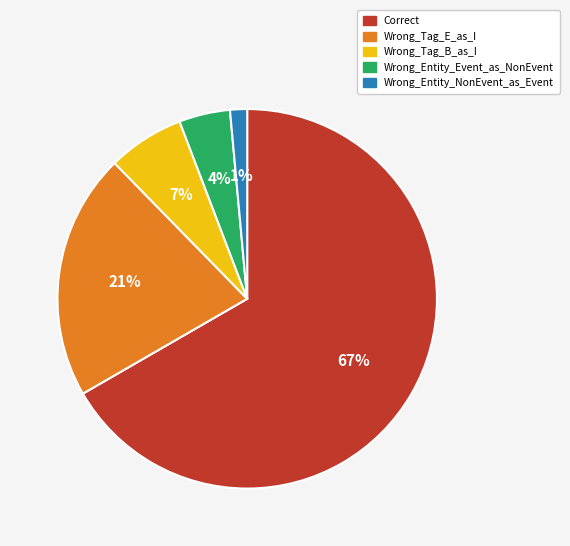

Between Wrong_Entity_Event_as_NonEvent and Correct, which is larger?

Correct